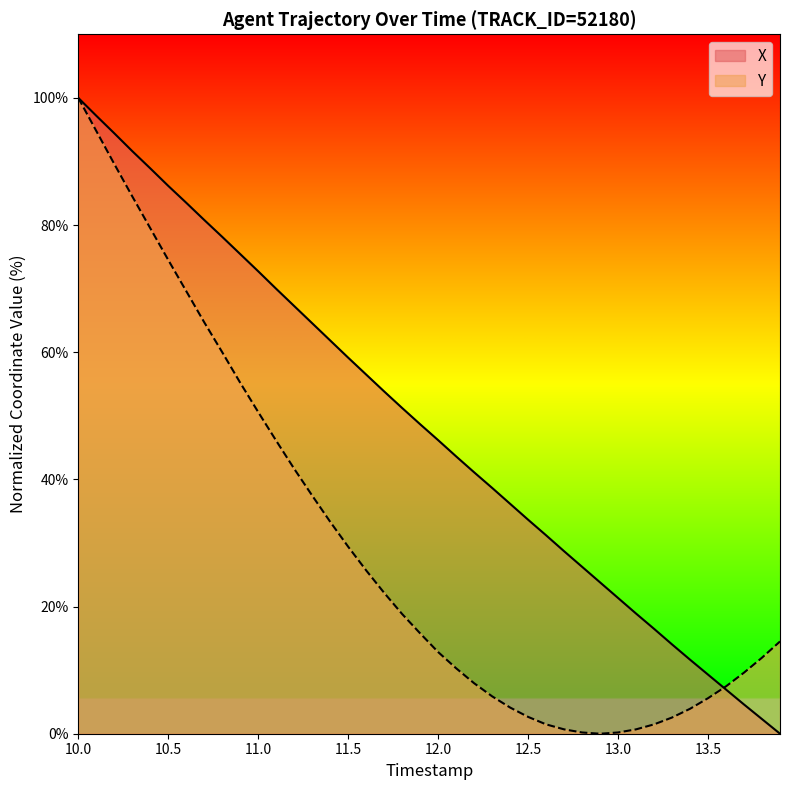

Count the number of categories in the chart.

40